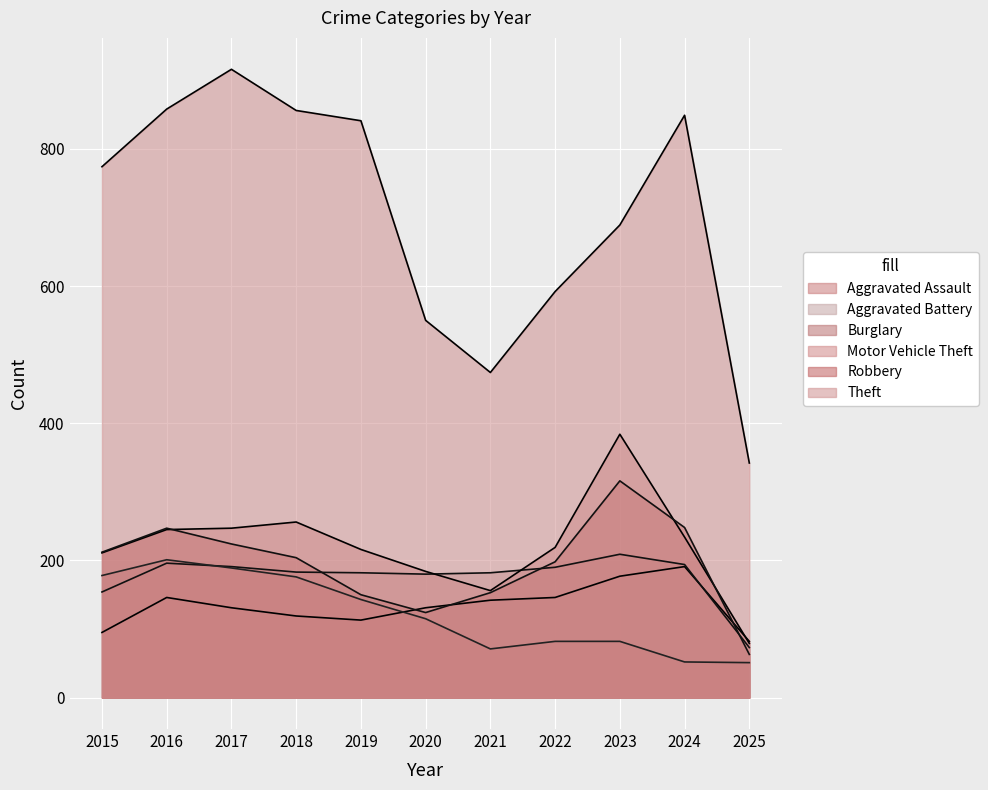

In Motor Vehicle Theft, how many points are lower than both neighbors (excluding endpoints)?

1